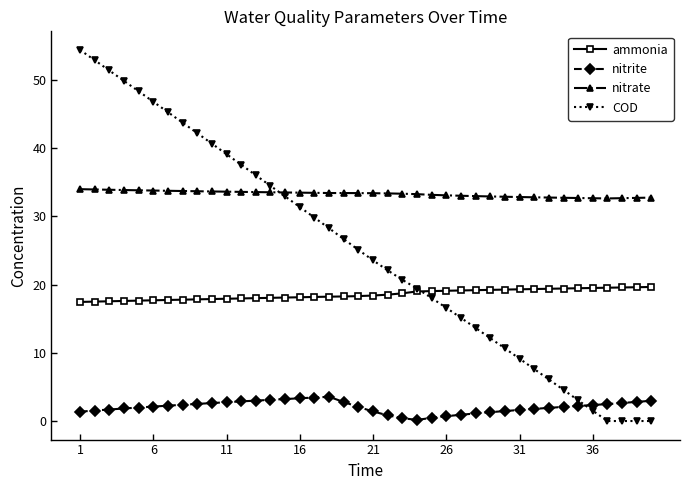

Which series has the widest spread of values?

COD